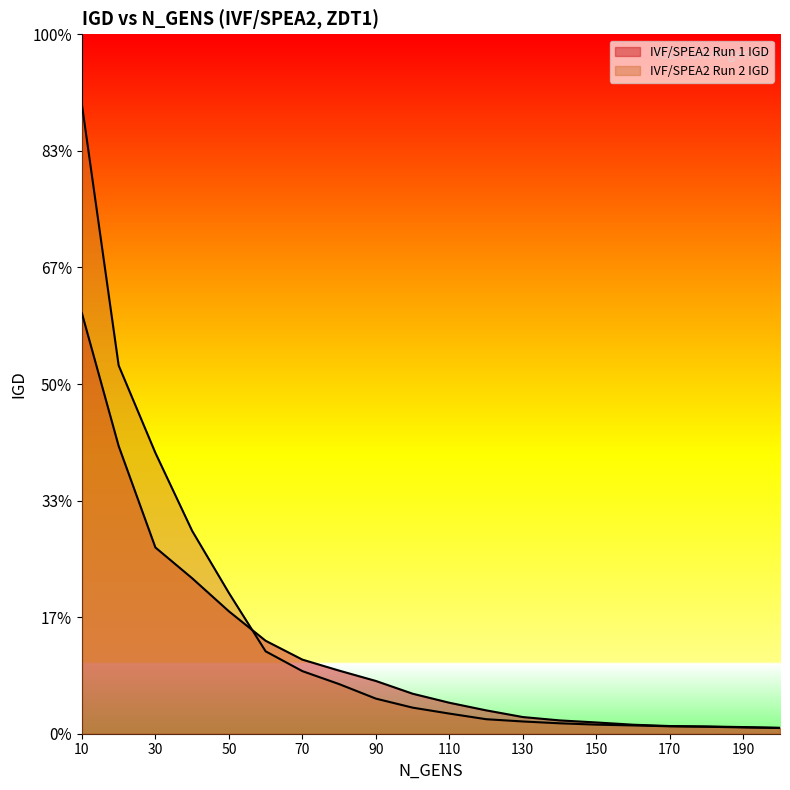

Reading left to right, what are all the values shown in this chart?

IVF/SPEA2 Run 1 IGD: 10=0.4	20=0.2	30=0.2	40=0.1	50=0.1	60=0.1	70=0.1	80=0.1	90=0.0	100=0.0	110=0.0	120=0.0	130=0.0	140=0.0	150=0.0	160=0.0	170=0.0	180=0.0	190=0.0	200=0.0
IVF/SPEA2 Run 2 IGD: 10=0.5	20=0.3	30=0.2	40=0.2	50=0.1	60=0.1	70=0.1	80=0.0	90=0.0	100=0.0	110=0.0	120=0.0	130=0.0	140=0.0	150=0.0	160=0.0	170=0.0	180=0.0	190=0.0	200=0.0